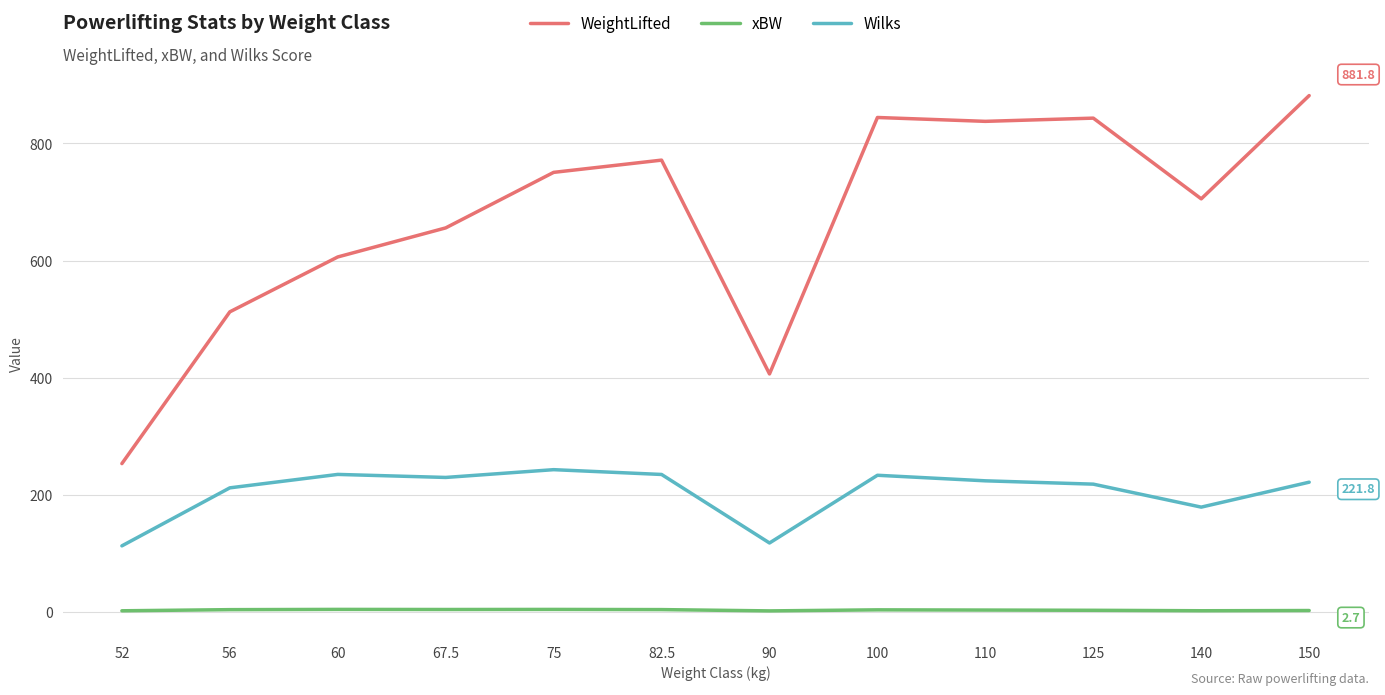

True or false: Wilks and WeightLifted cross at least once.

False